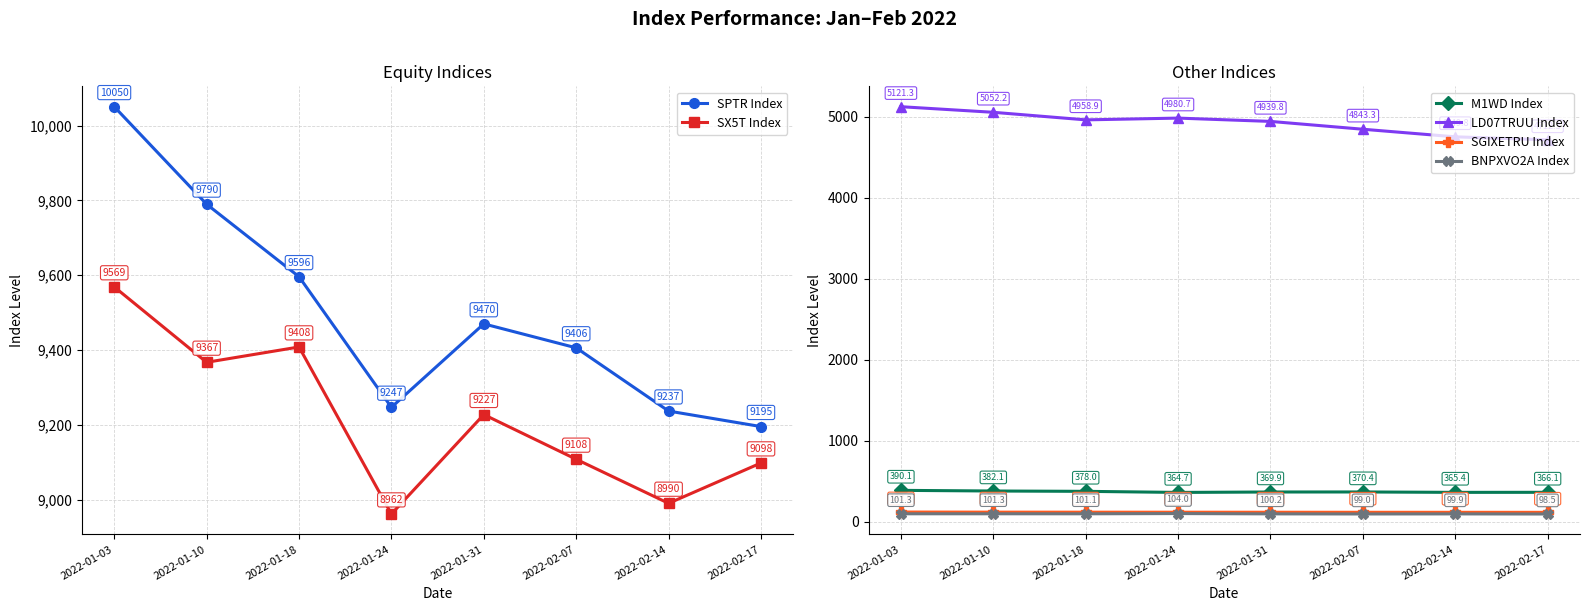

Which category has the lowest value across all series?

2022-02-17